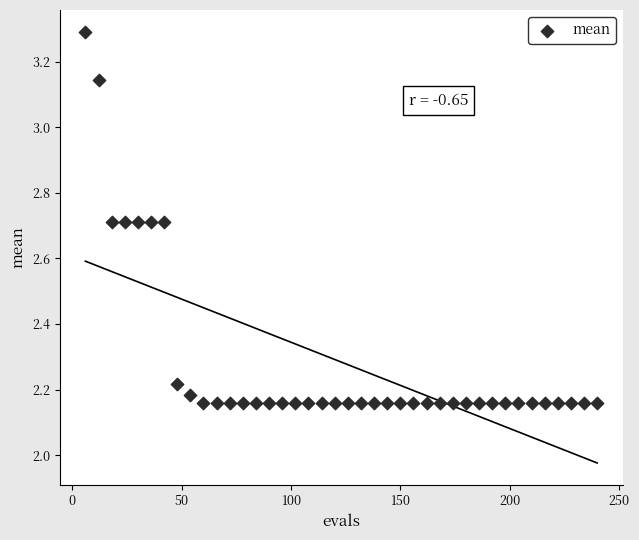

What is the range of Y values (max minus min)?

1.1